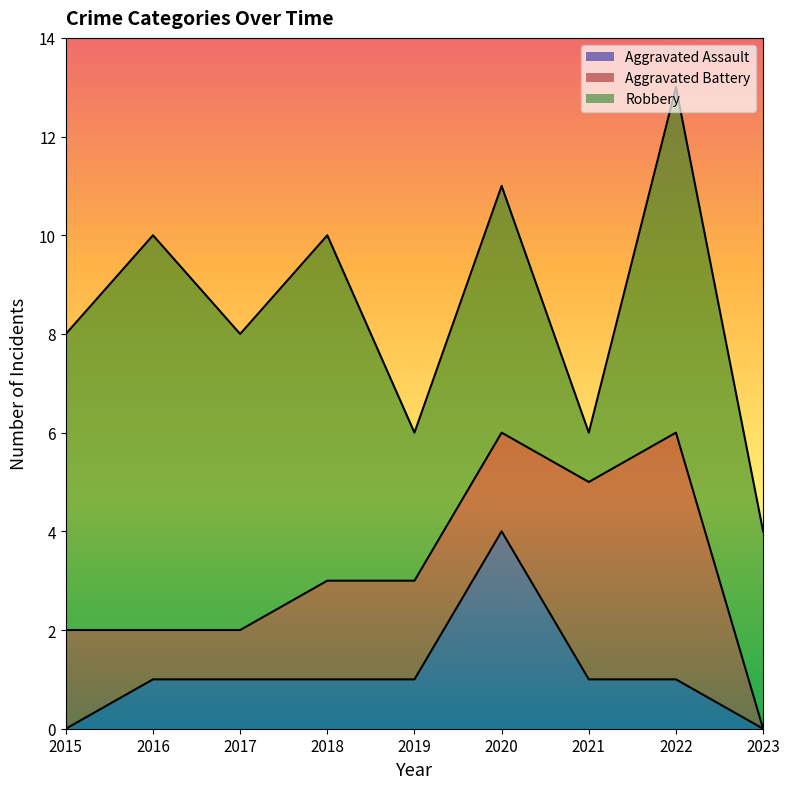

At which category is the sum across all series the highest?

2022